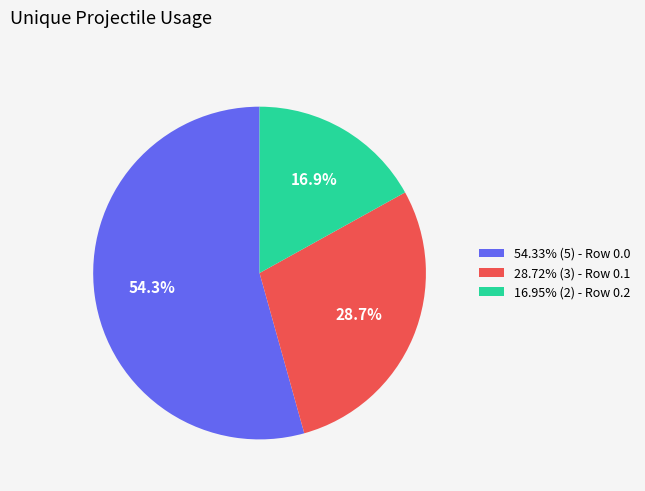

Is there any slice that represents more than half of the pie?

Yes